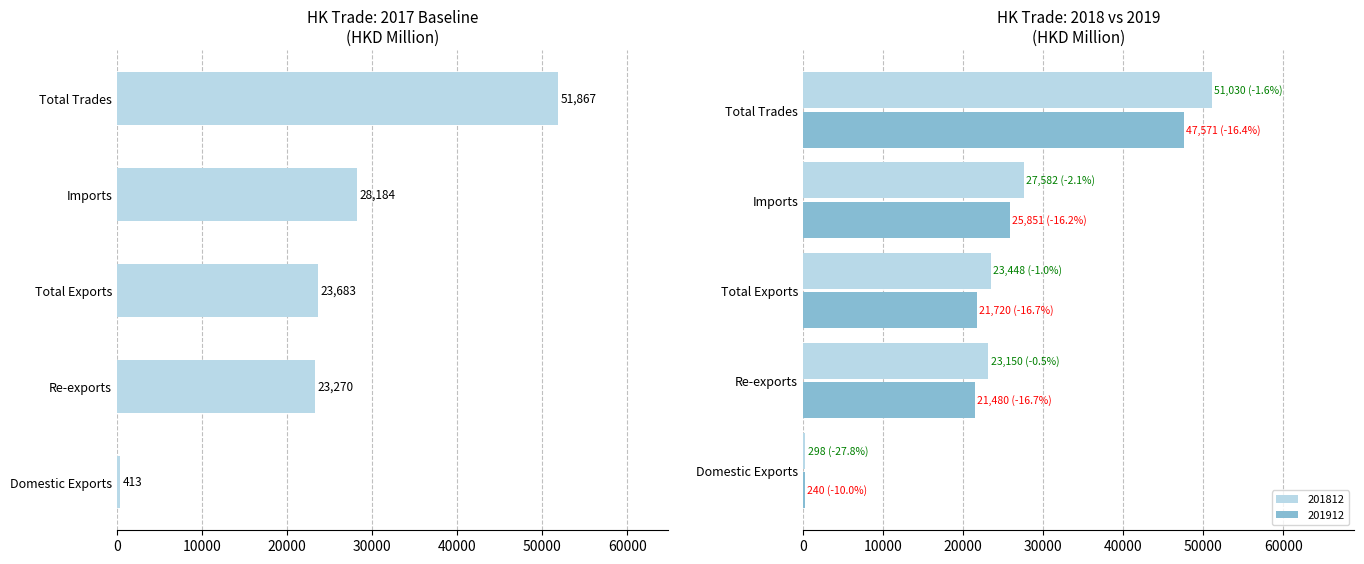

At which label is 201912 closest to 23905?

Imports